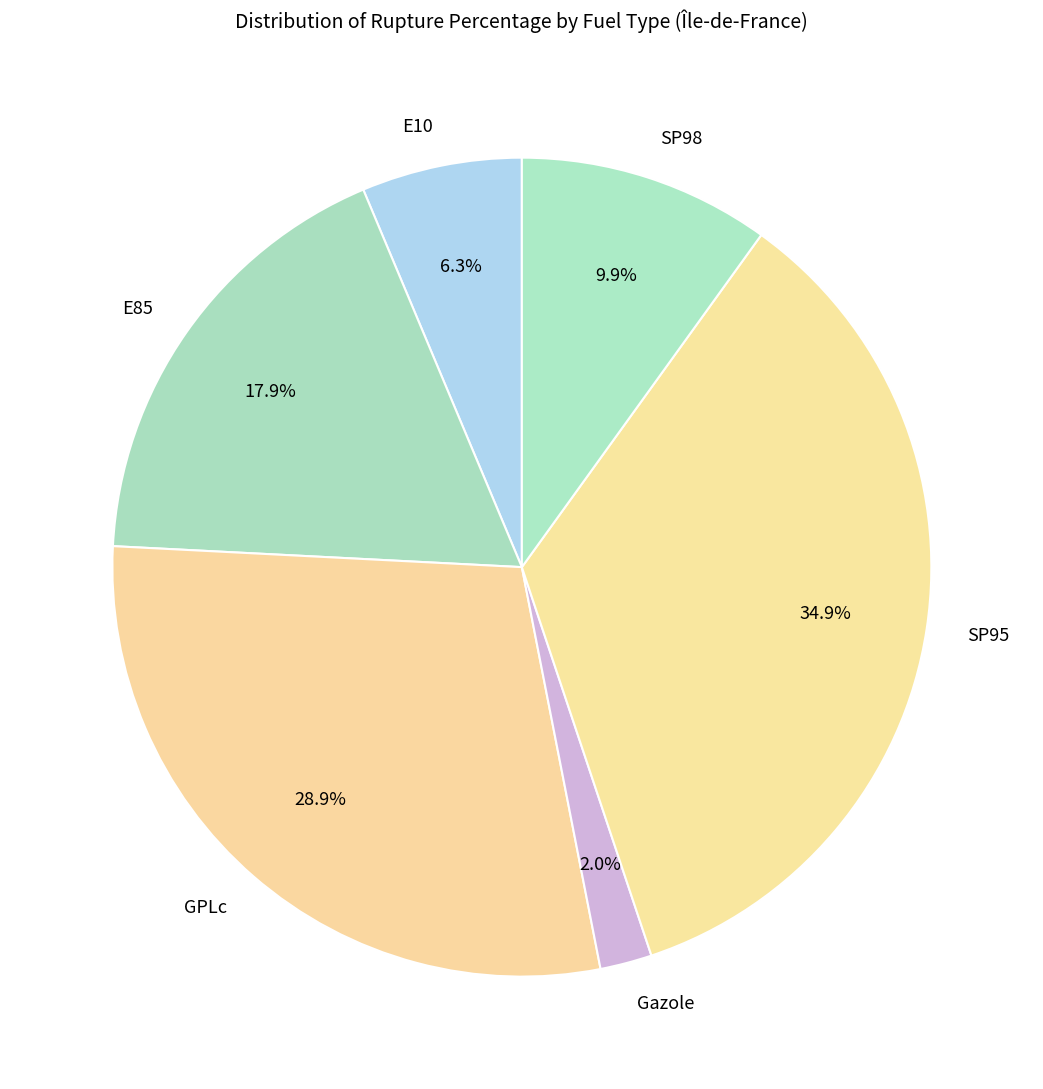

Which has a higher value, GPLc or SP95?

SP95